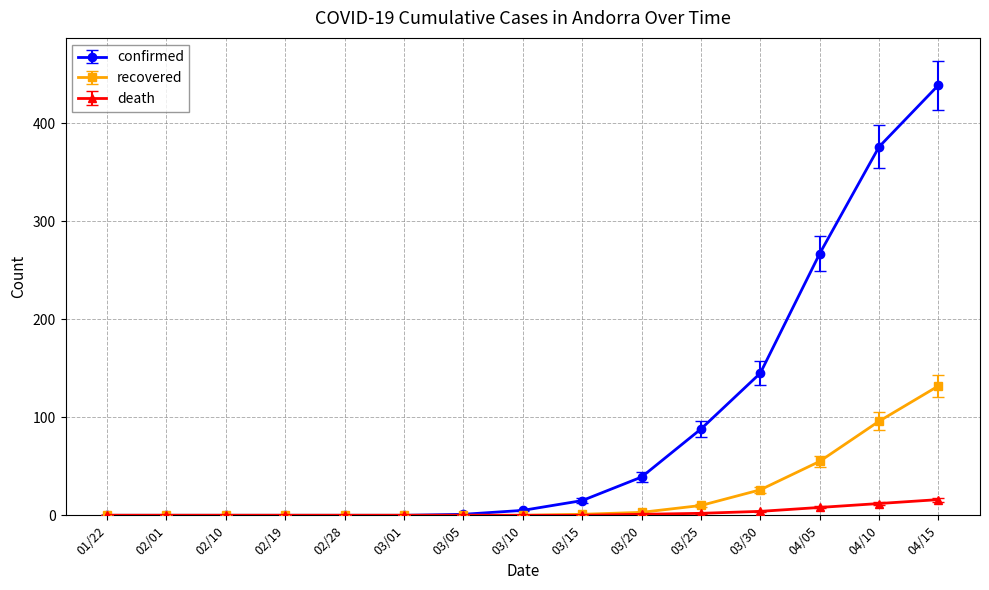

How many lines are shown in the chart?

3